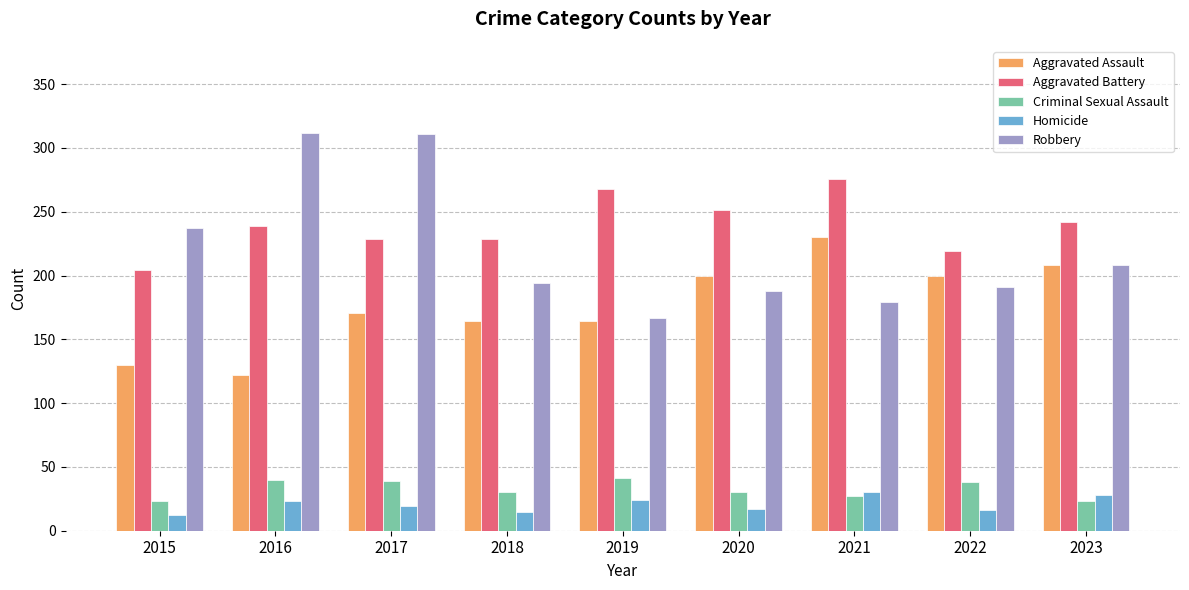

What is the maximum value shown in the chart?

312